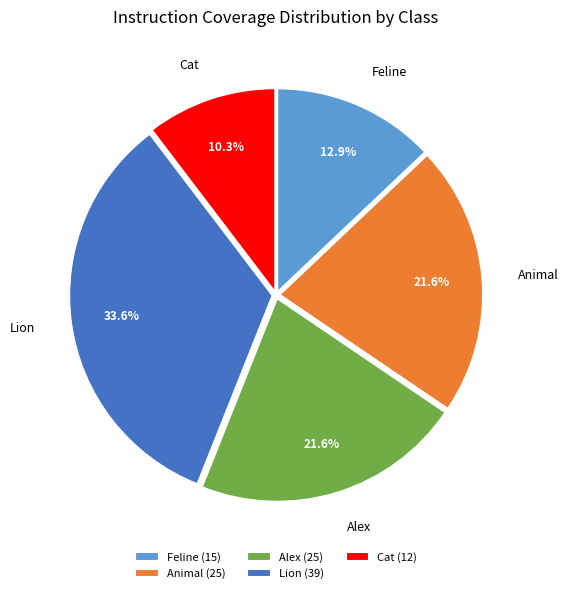

Which slice is the smallest?

Cat